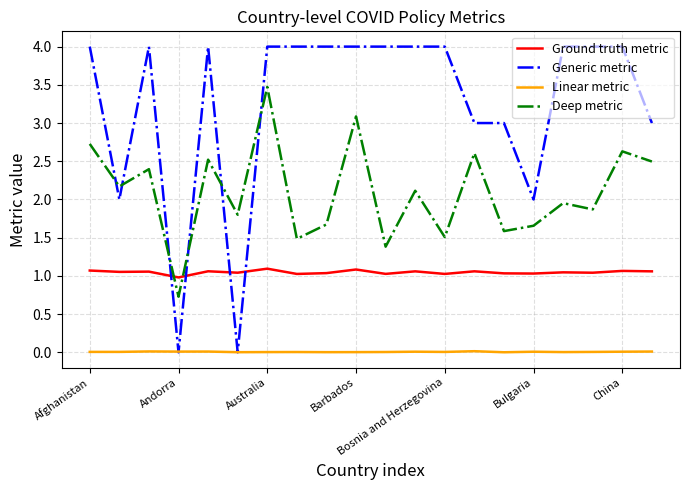

What is the maximum value for Deep metric?

3.5